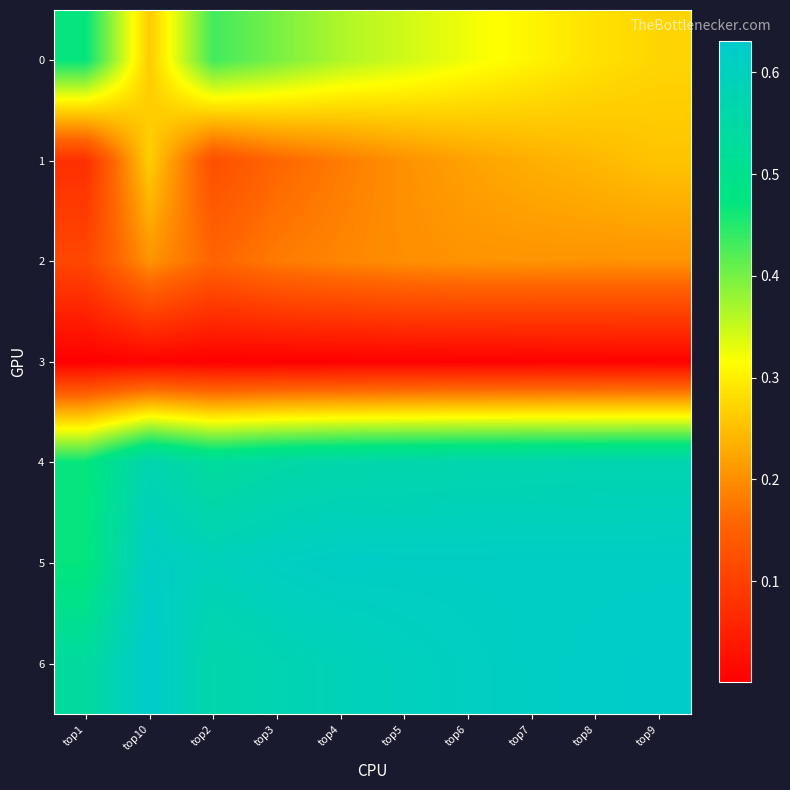

How many distinct data groups are displayed?

7